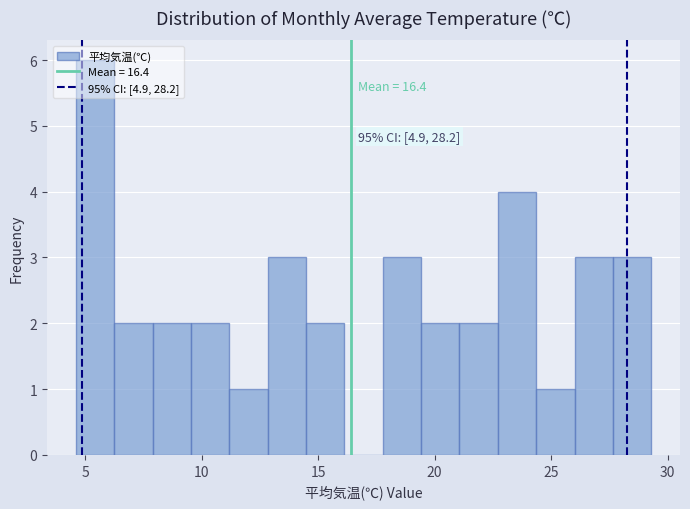

Around what value on the x-axis is the tallest bar? Give the approximate position of its centre, as read against the axis.

5.5